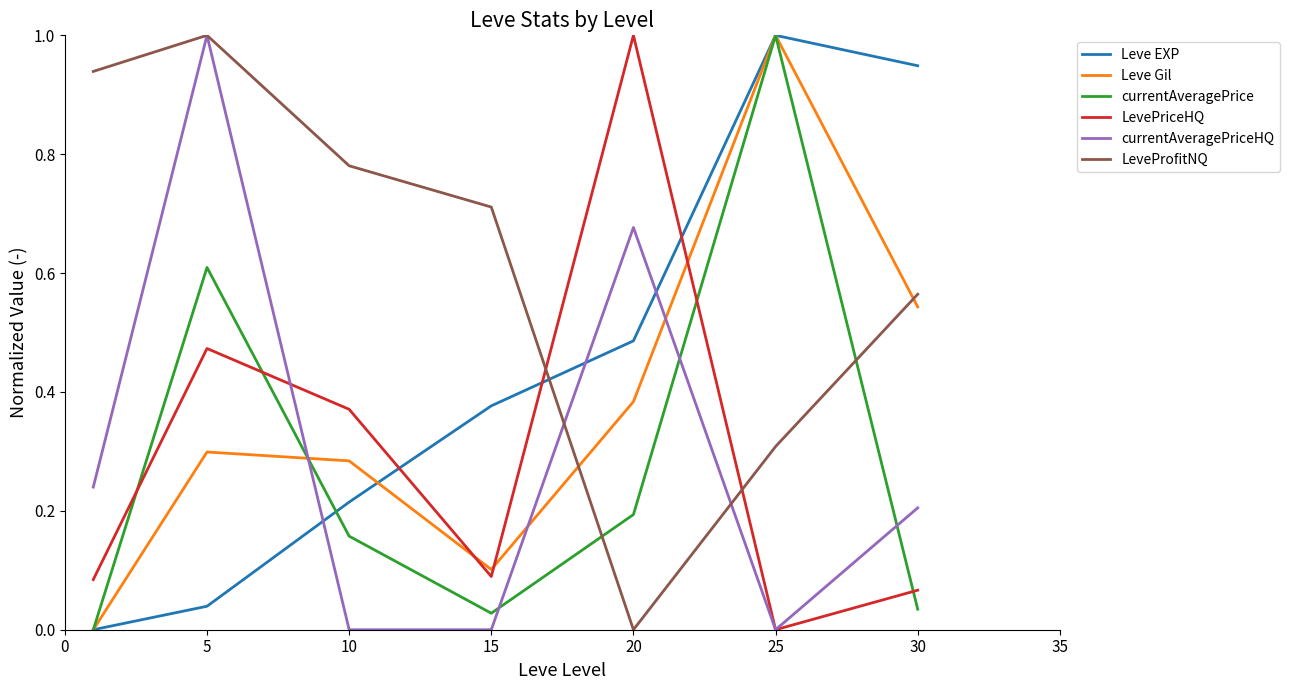

True or false: LevePriceHQ has more than 0 interior local peaks.

True